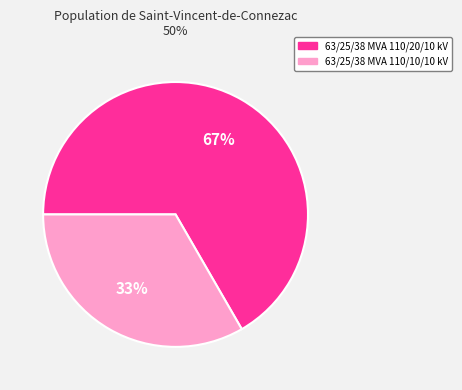

The 63/25/38 MVA 110/20/10 kV slice represents 77% of the pie. True or false?

False